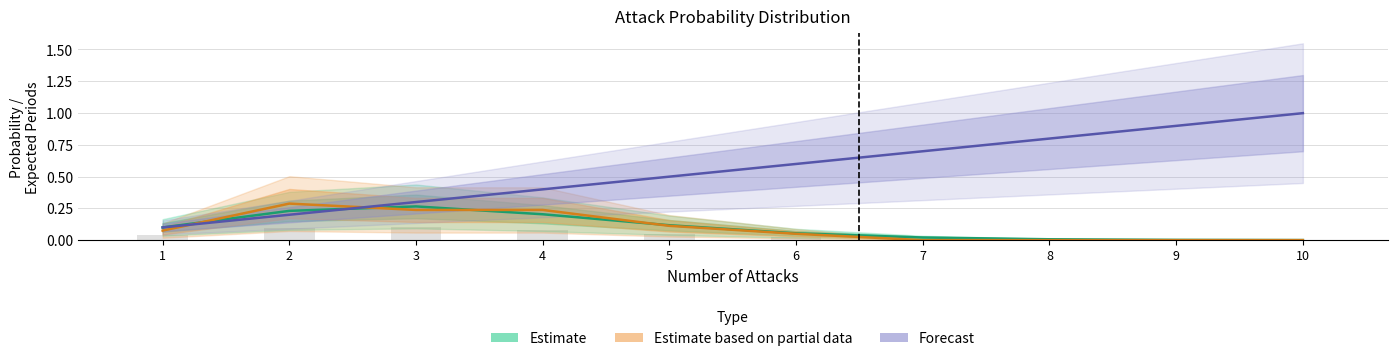

How many data points does each series have?

10